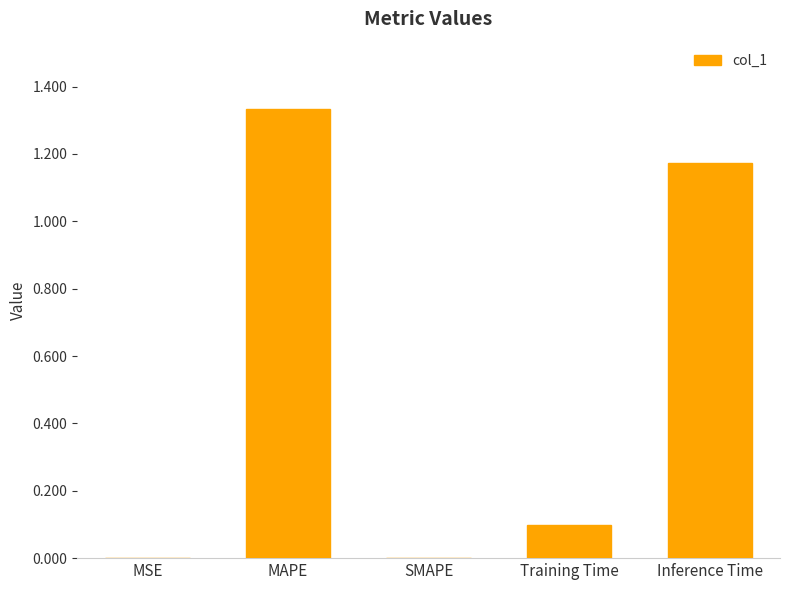

Read the value at Training Time.

0.1